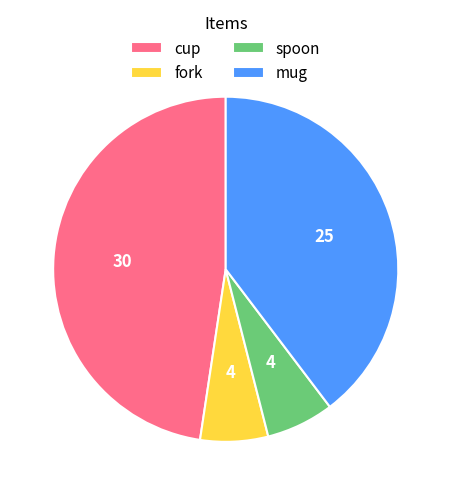

The spoon slice represents 6% of the pie. True or false?

True